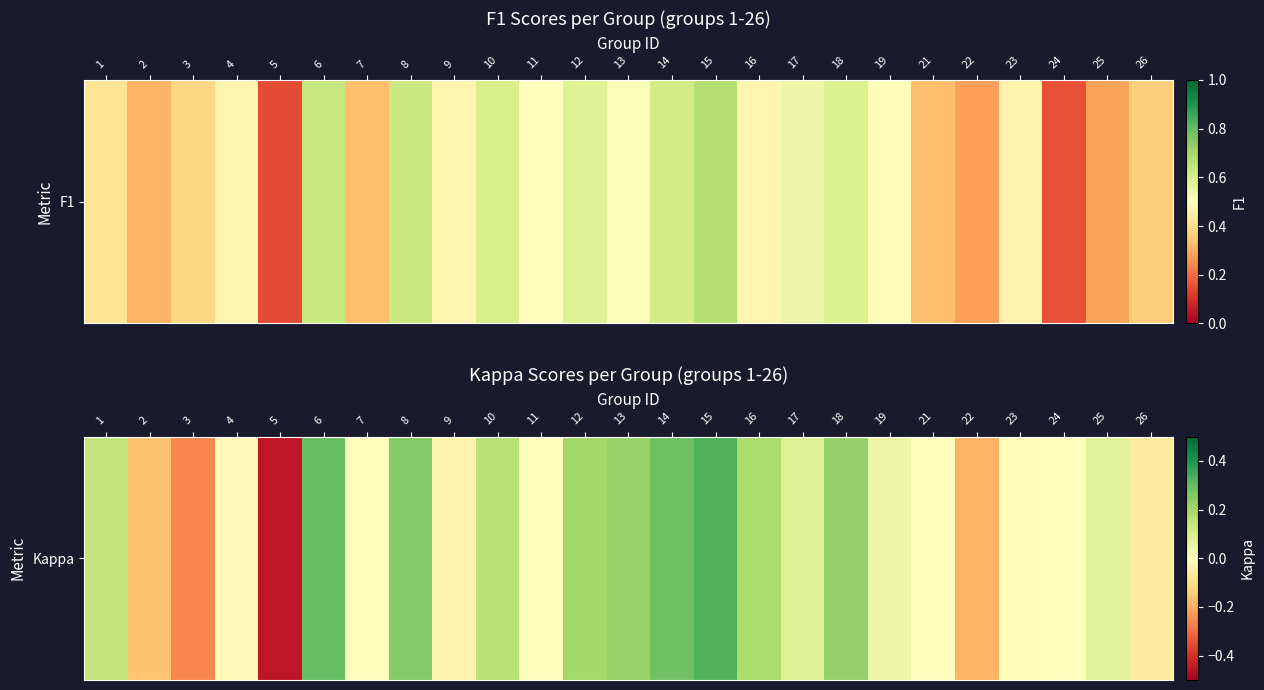

What is the difference between the second highest and second lowest values?

0.6